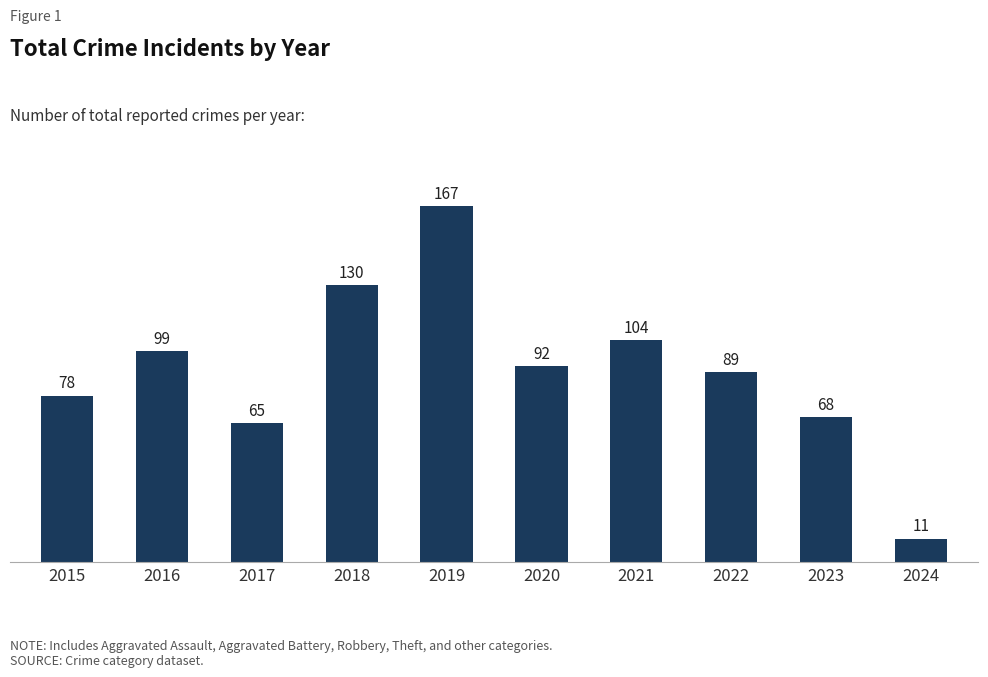

Where is the data nearest to the value 89?

2022